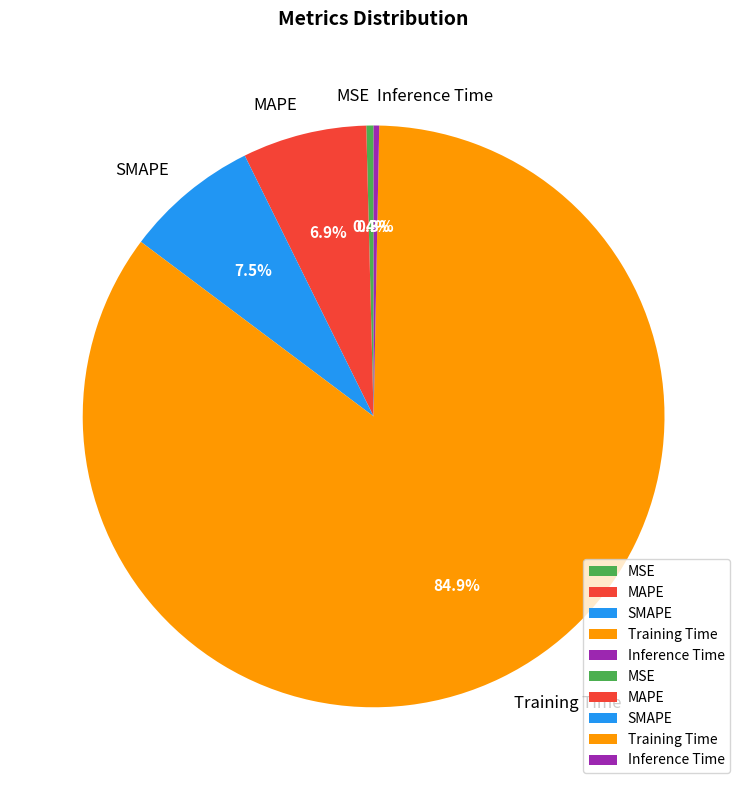

Is there a majority slice in this chart?

Yes